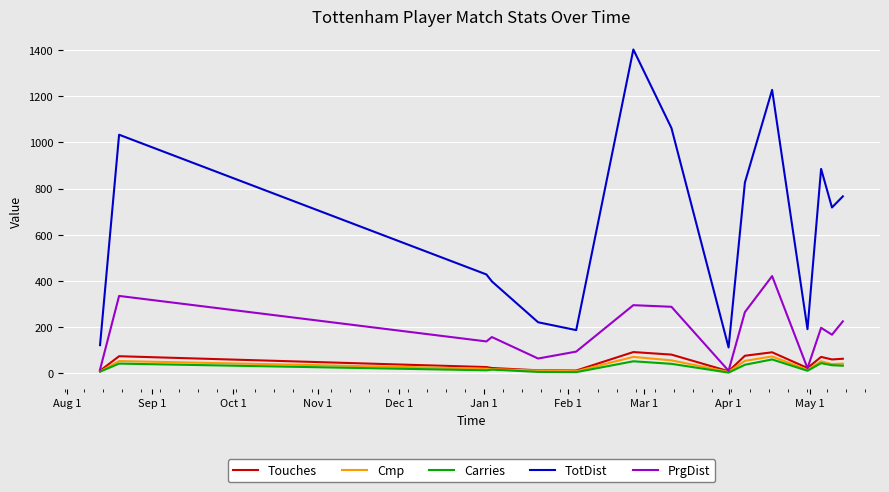

What is the greatest value displayed?

1402